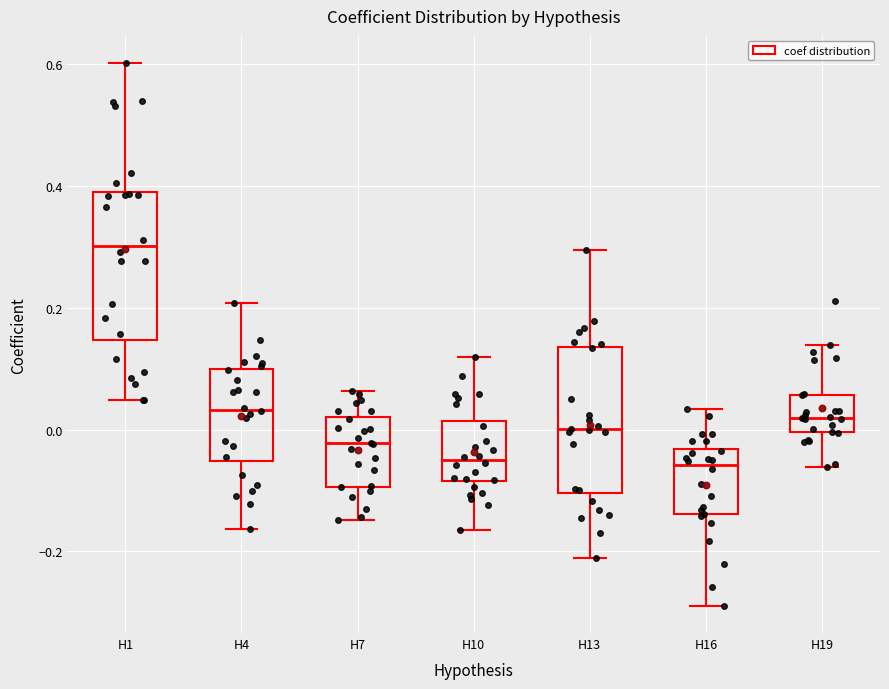

Reading left to right, read every box against the y-axis: the position of its median line, the range the box covers, and the ends of its whiskers. The values are not printed on the chart, so give them approximately, as read against the axis.

H1: median 0.30, box 0.14 to 0.40, whiskers 0.04 to 0.60
H4: median 0.04, box -0.06 to 0.10, whiskers -0.16 to 0.20
H7: median -0.02, box -0.10 to 0.02, whiskers -0.14 to 0.06
H10: median -0.04, box -0.08 to 0.02, whiskers -0.16 to 0.12
H13: median 0.00, box -0.10 to 0.14, whiskers -0.22 to 0.30
H16: median -0.06, box -0.14 to -0.04, whiskers -0.28 to 0.04
H19: median 0.02, box 0.00 to 0.06, whiskers -0.06 to 0.14